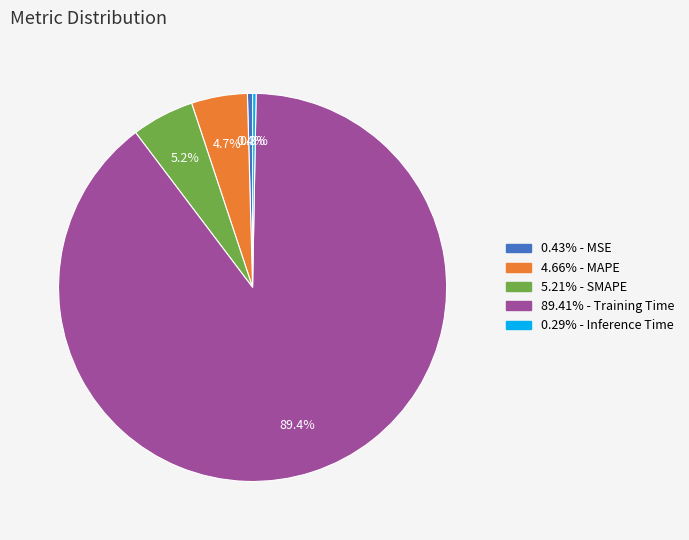

How many segments does this pie chart have?

5